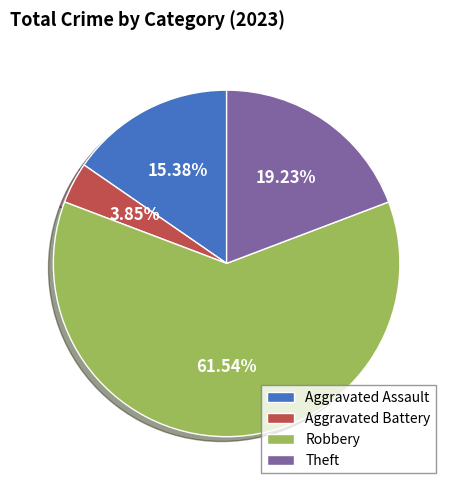

Which slice is the largest?

Robbery